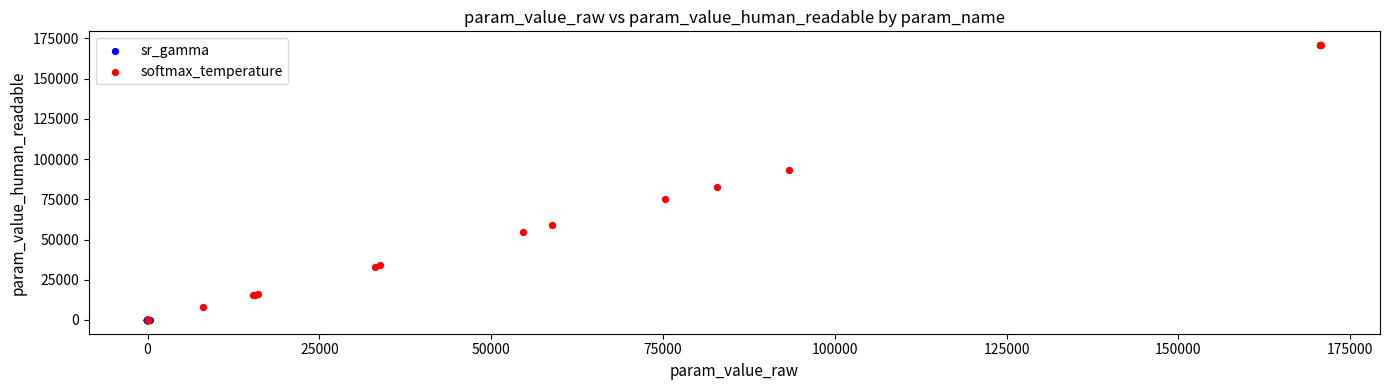

Which series has the largest Y range (max minus min)?

softmax_temperature